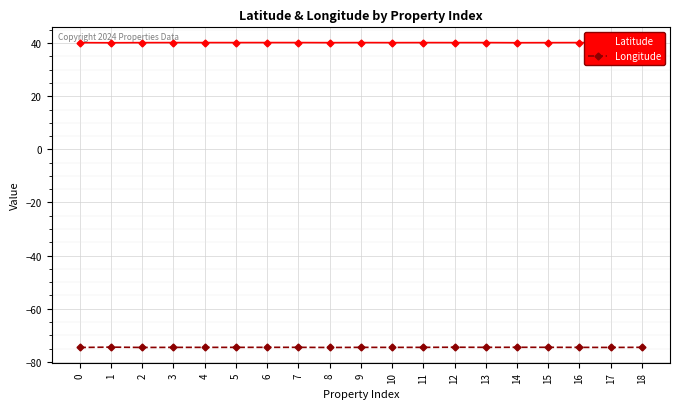

List the series in order of their overall mean, highest first.

Latitude, Longitude